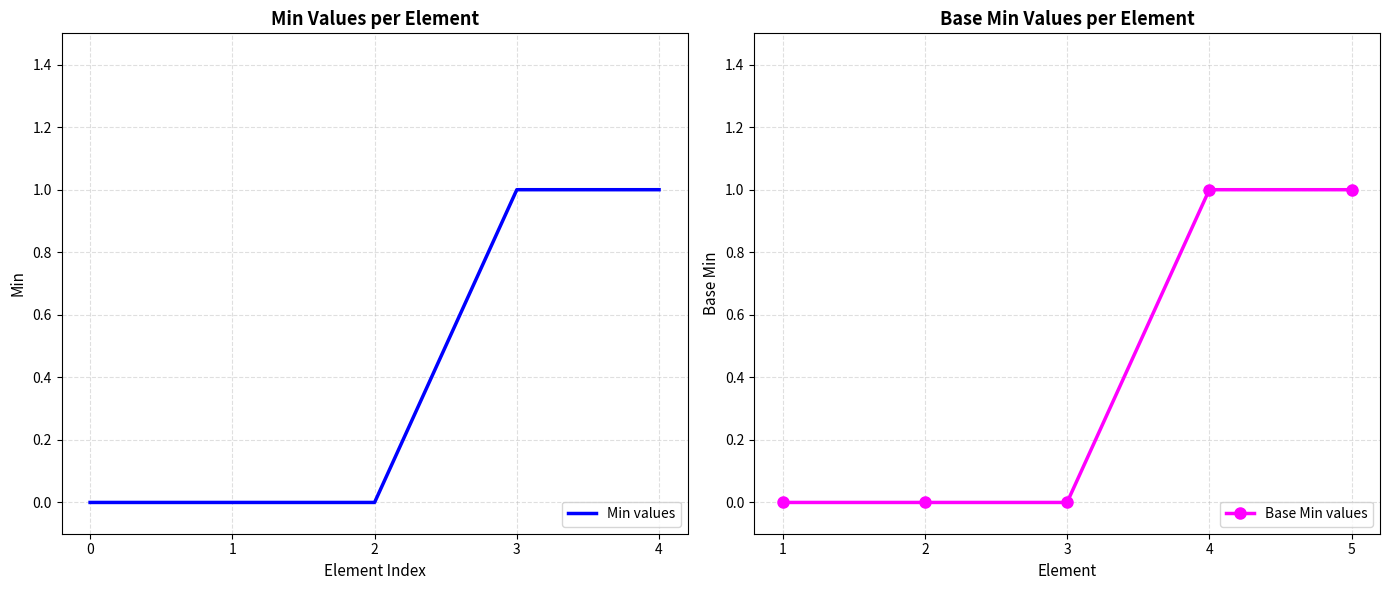

Count the Base Min values values in the range 0 to 1.

5